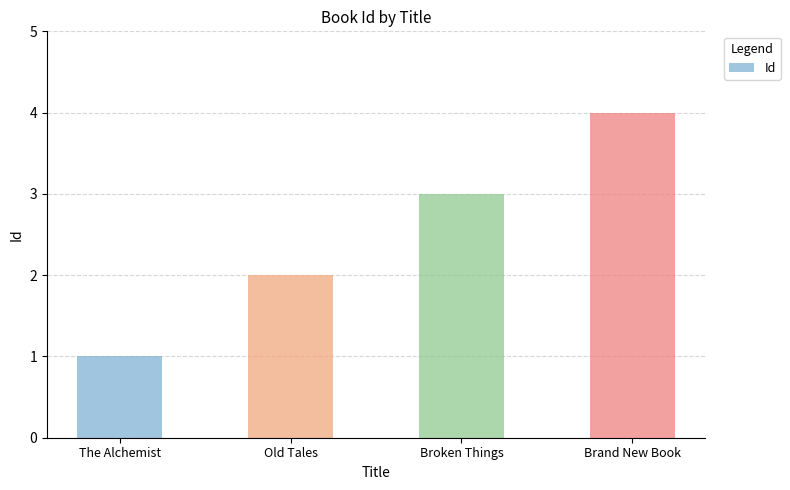

Between Broken Things and Old Tales, which is larger?

Broken Things